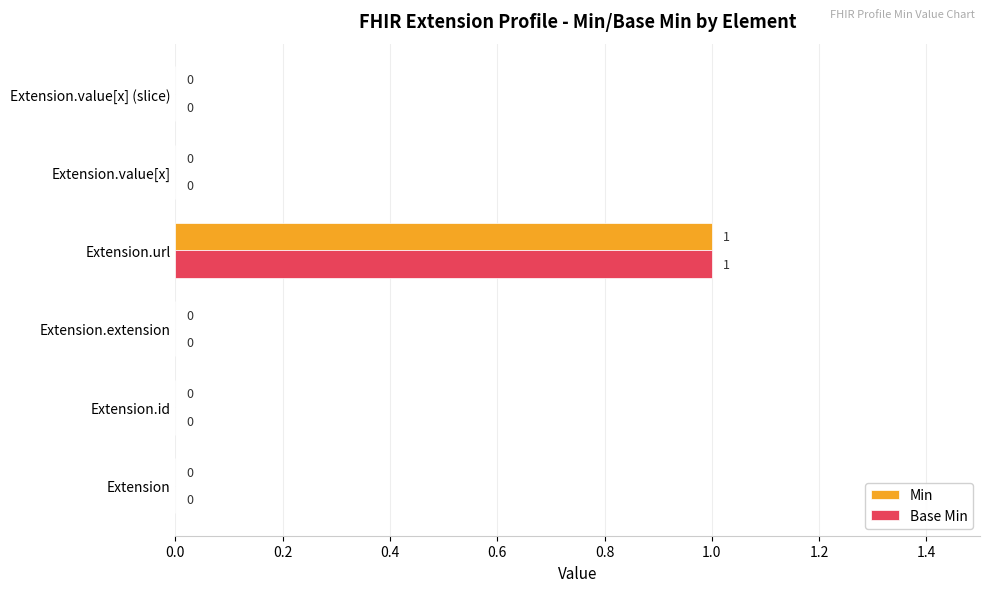

At which label does Min reach its peak?

Extension.url